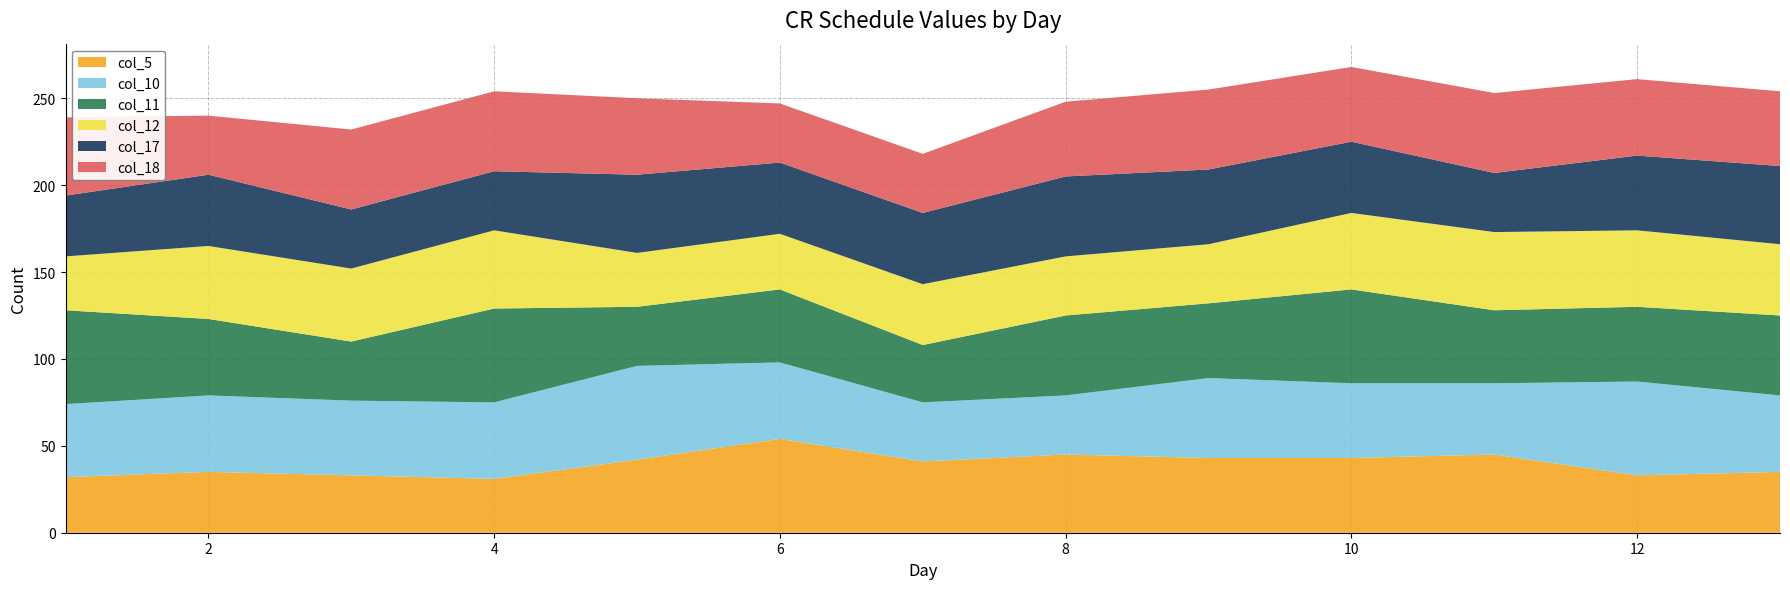

Reading right to left, transcribe all the data shown in this chart.

col_5: 13=35	12=33	11=45	10=43	9=43	8=45	7=41	6=54	5=42	4=31	3=33	2=35	1=32
col_10: 13=44	12=54	11=41	10=43	9=46	8=34	7=34	6=44	5=54	4=44	3=43	2=44	1=42
col_11: 13=46	12=43	11=42	10=54	9=43	8=46	7=33	6=42	5=34	4=54	3=34	2=44	1=54
col_12: 13=41	12=44	11=45	10=44	9=34	8=34	7=35	6=32	5=31	4=45	3=42	2=42	1=31
col_17: 13=45	12=43	11=34	10=41	9=43	8=46	7=41	6=41	5=45	4=34	3=34	2=41	1=35
col_18: 13=43	12=44	11=46	10=43	9=46	8=43	7=34	6=34	5=44	4=46	3=46	2=34	1=45